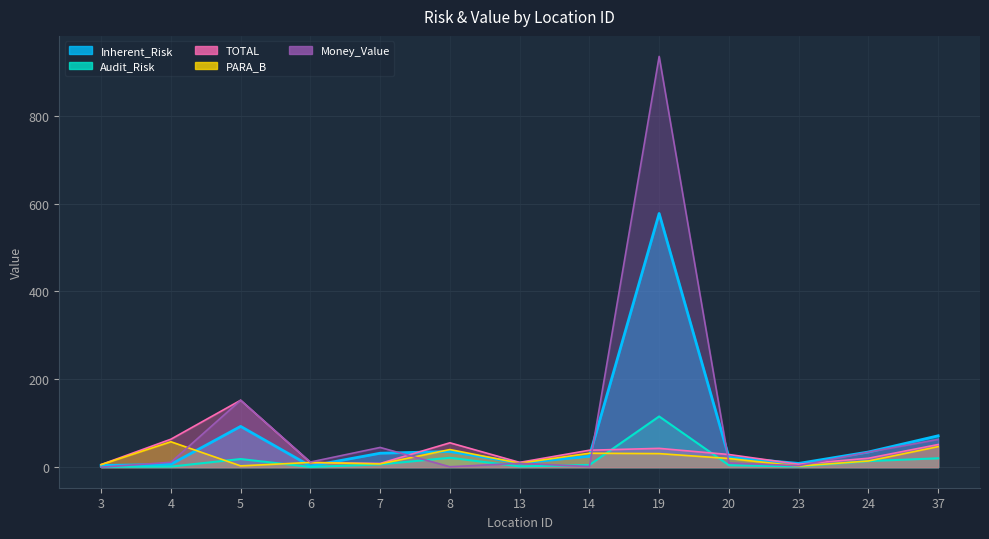

Which label corresponds to the largest value in the chart?

19